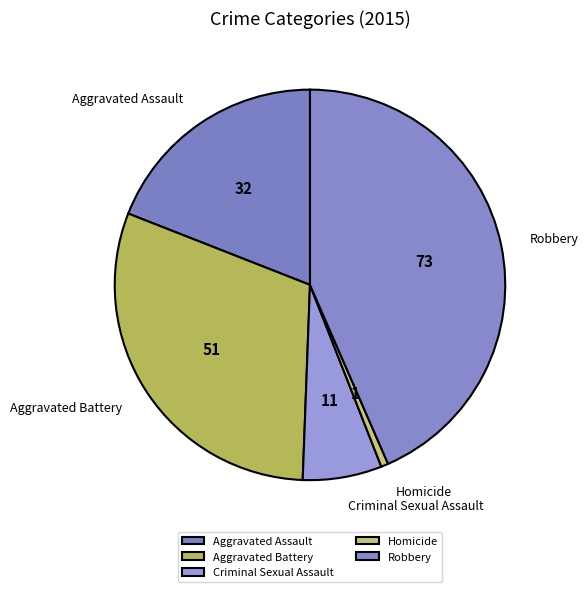

Approximately how many times larger is the value at Aggravated Assault compared to Robbery?

0.4